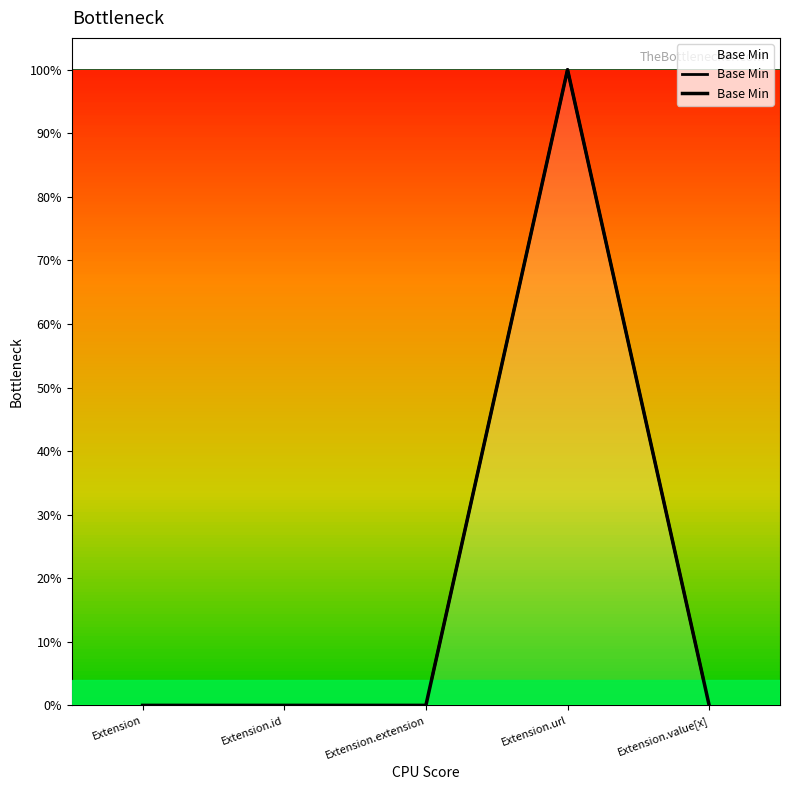

How many values are between 0 and 1?

5